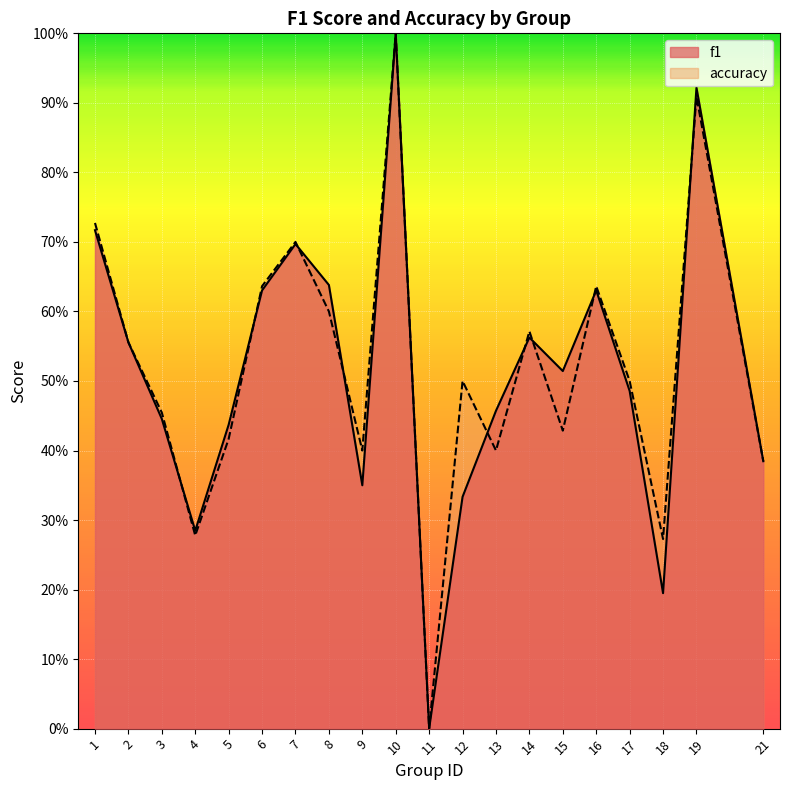

Which series has the largest total across all categories?

accuracy